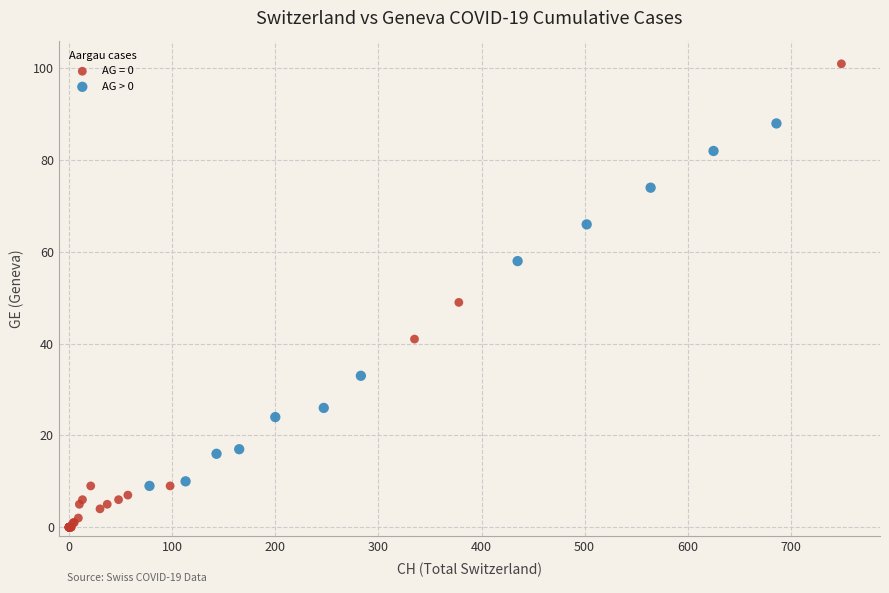

Which series has the largest Y range (max minus min)?

AG = 0